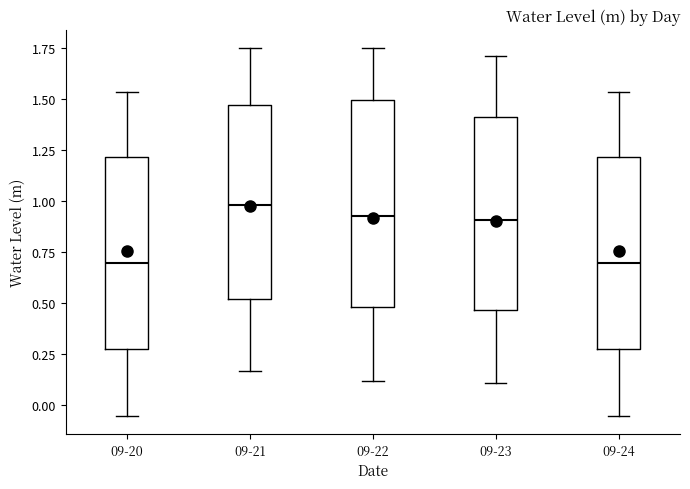

Reading left to right, transcribe this box plot: for each box, give where its median line is, the range the box spans, and where its two whiskers end, as read against the y-axis. The values are not printed on the chart, so give them approximately, as read against the axis.

09-20: median 0.70, box 0.30 to 1.20, whiskers -0.05 to 1.55
09-21: median 1.00, box 0.50 to 1.45, whiskers 0.15 to 1.75
09-22: median 0.95, box 0.50 to 1.50, whiskers 0.10 to 1.75
09-23: median 0.90, box 0.45 to 1.40, whiskers 0.10 to 1.70
09-24: median 0.70, box 0.30 to 1.20, whiskers -0.05 to 1.55